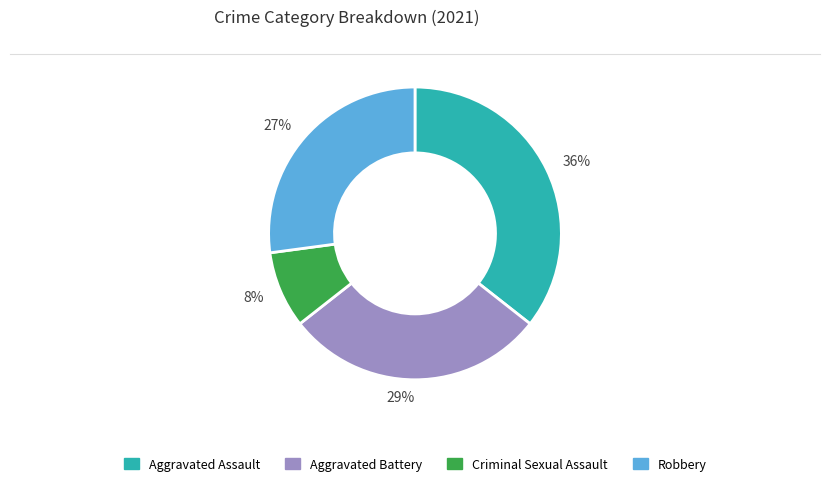

Count the number of slices in the pie.

4